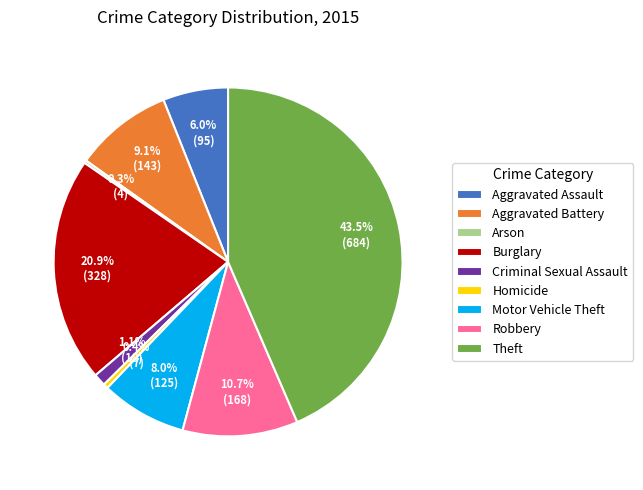

Combined, do Homicide and Criminal Sexual Assault account for over 50%?

No